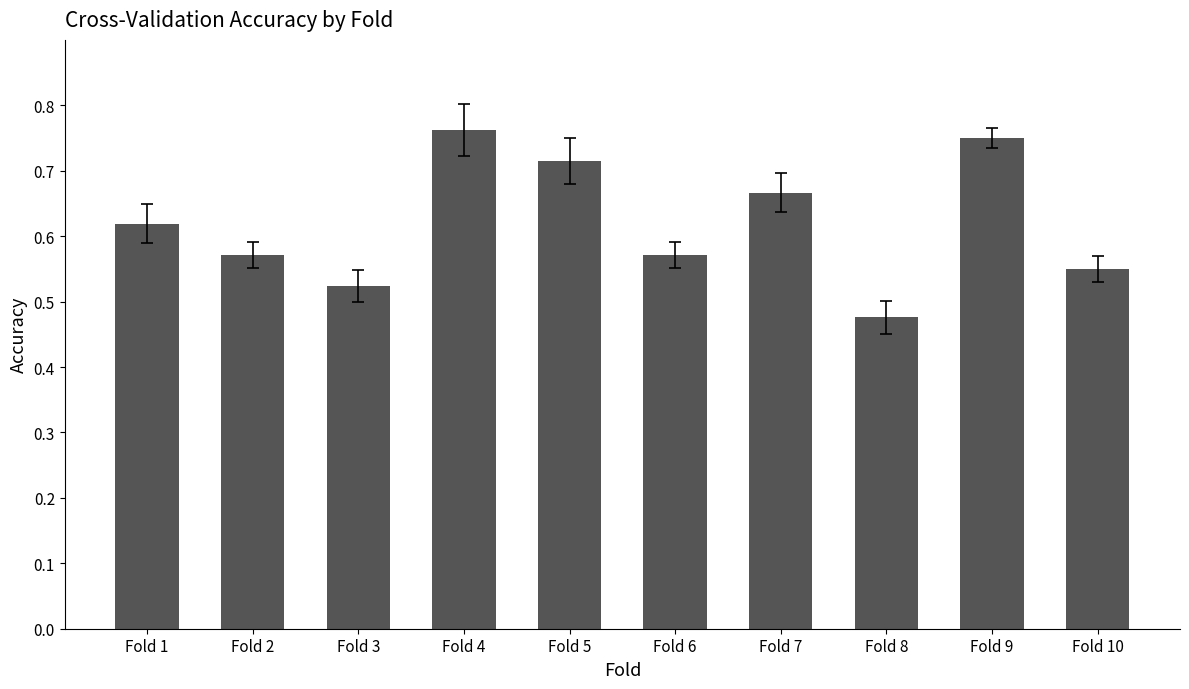

Which category has the lowest value across all series?

Fold 8